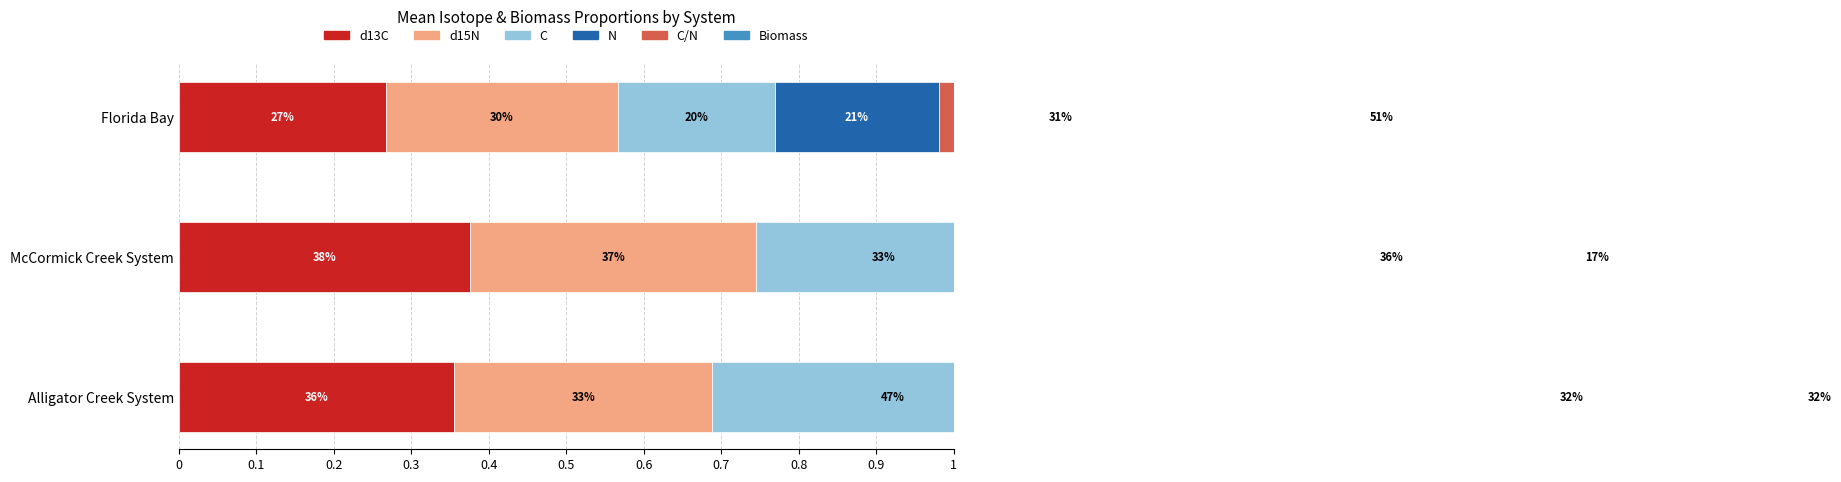

True or false: C has a value of 0.1 at Alligator Creek System.

False